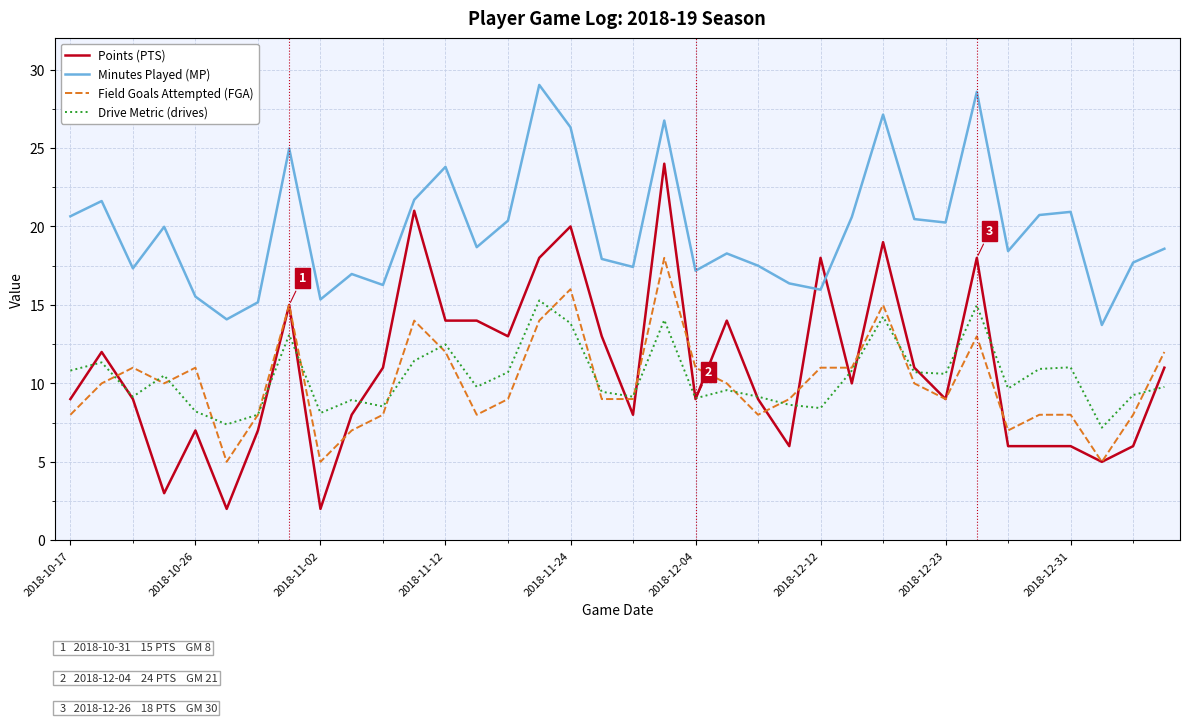

Rank the series by their maximum value, from highest to lowest.

Minutes Played (MP), Points (PTS), Field Goals Attempted (FGA), Drive Metric (drives)